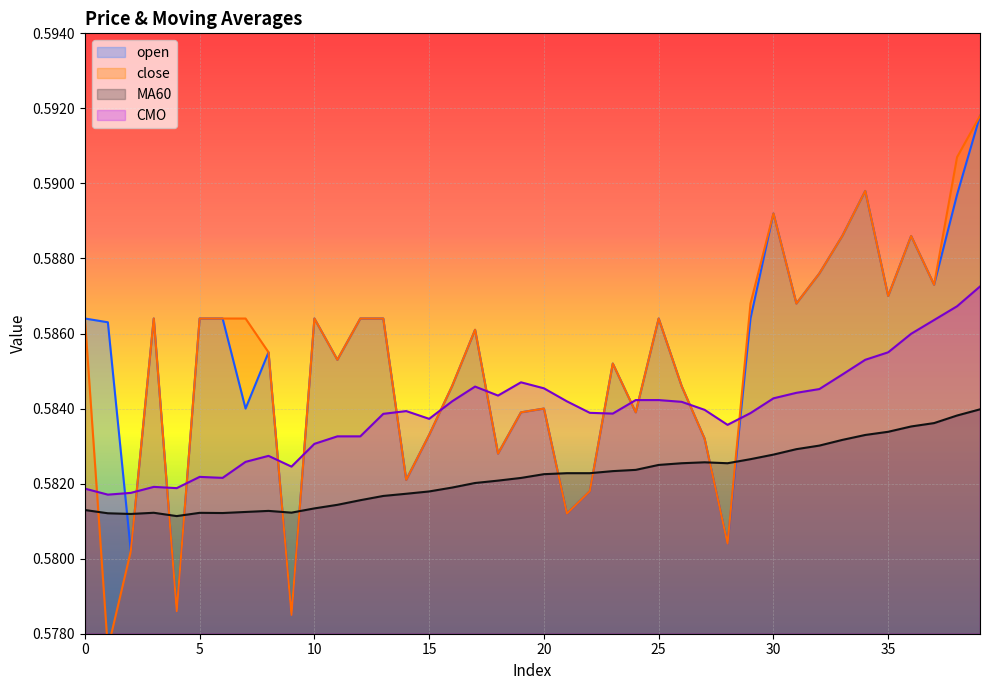

What is the greatest value displayed?

0.6